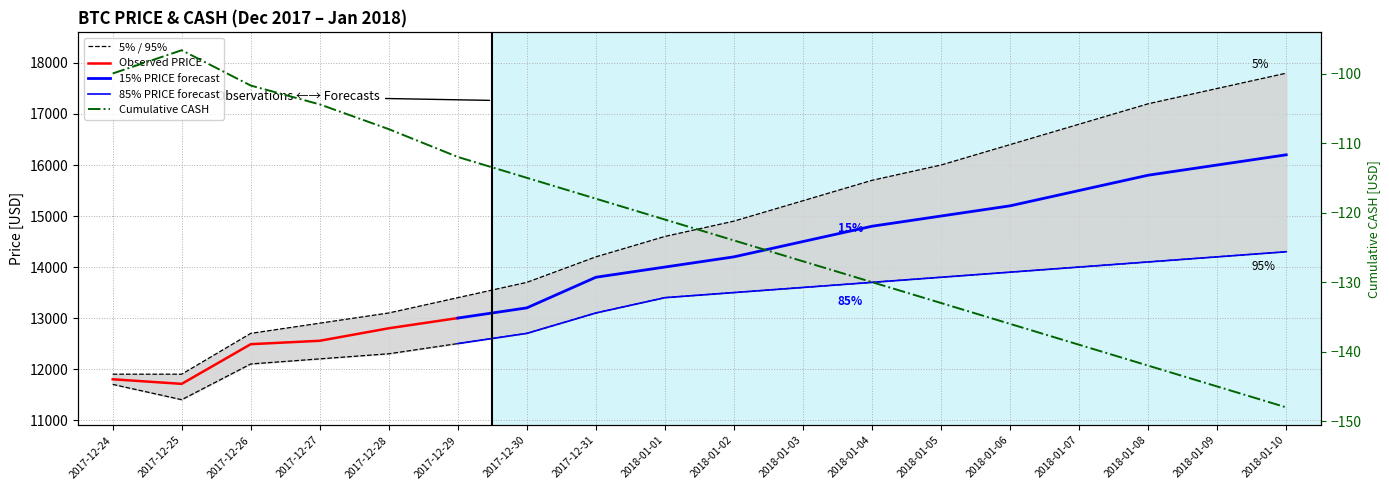

The value of PRICE_lower at 2018-01-04 is 3412.7. True or false?

False